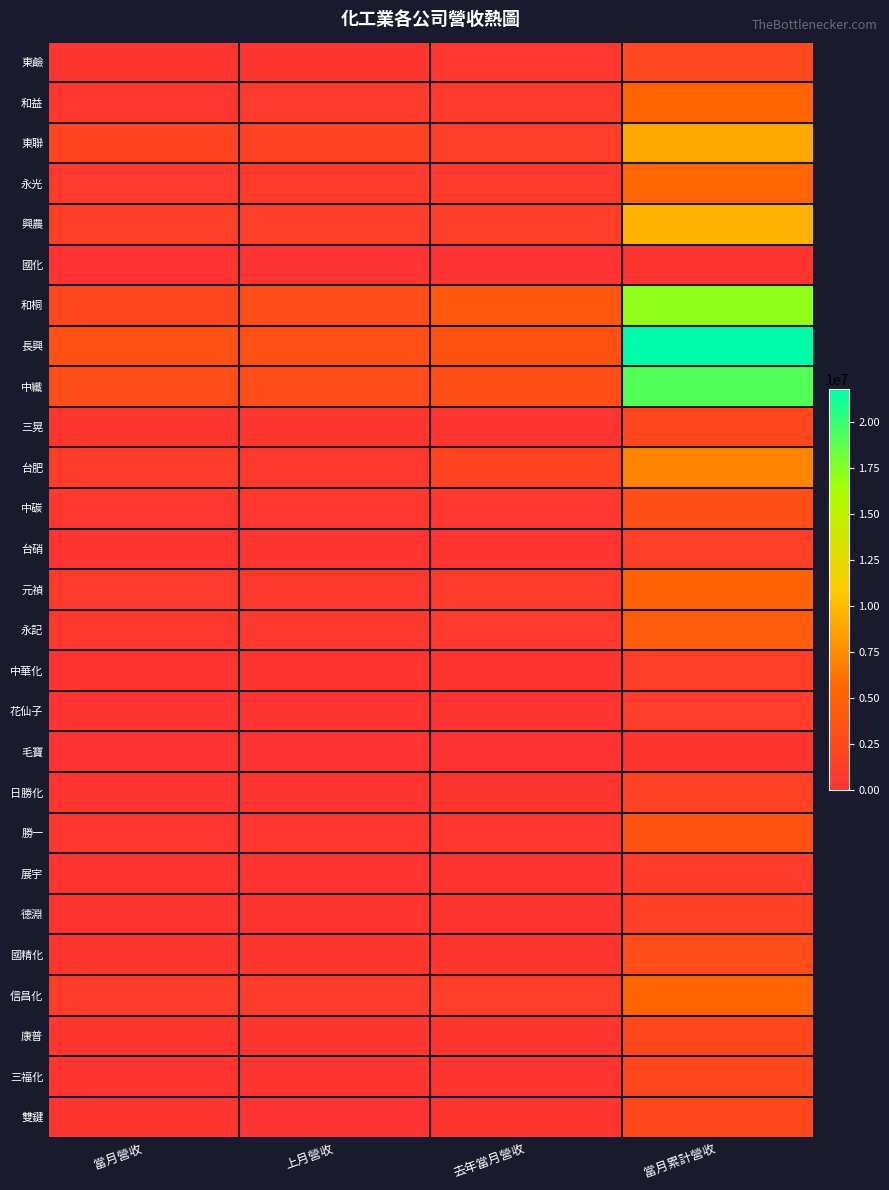

Between 上月營收 and 去年當月營收, which is larger?

去年當月營收